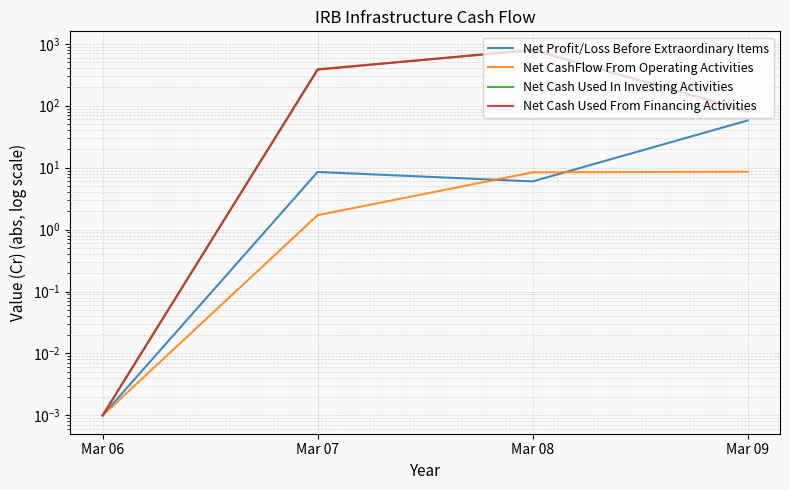

The Net Profit/Loss Before Extraordinary Items series shows 3.2 at Mar 07. True or false?

False